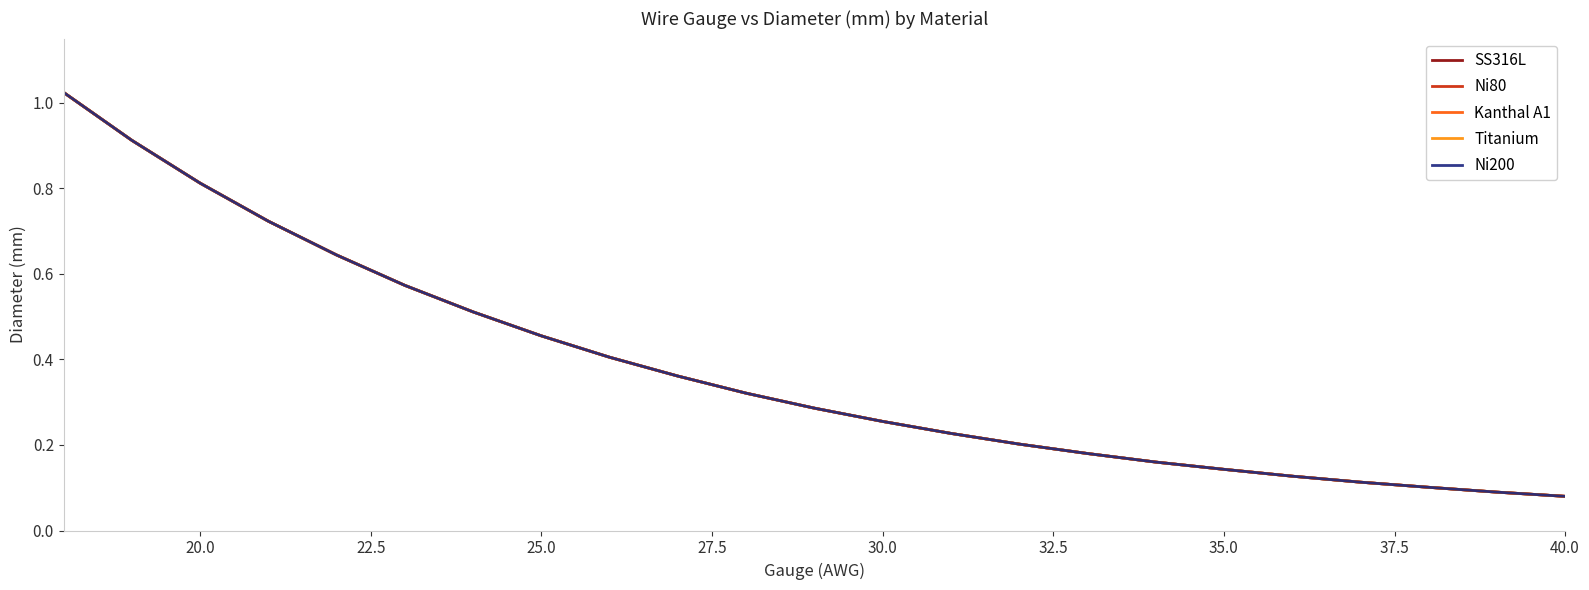

True or false: Ni80 and Kanthal A1 cross at least once.

False